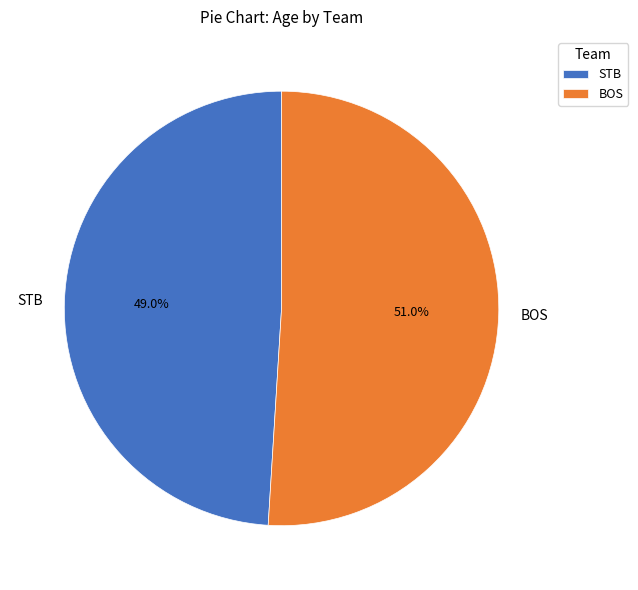

What percentage is NOT represented by BOS?

49.0%